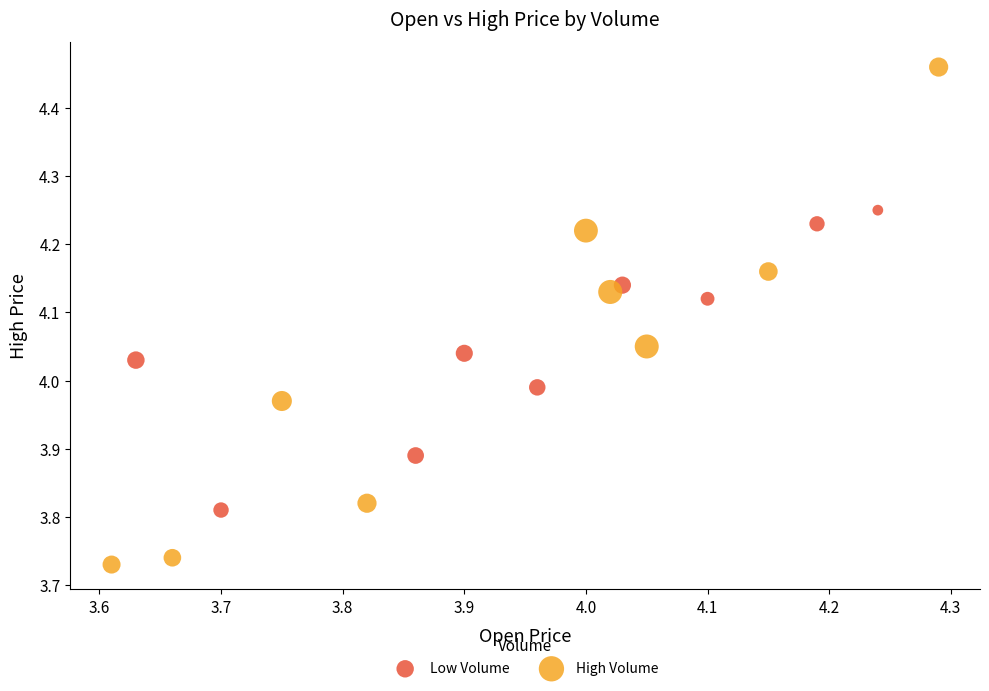

Which series has the widest spread of Y values?

High Volume